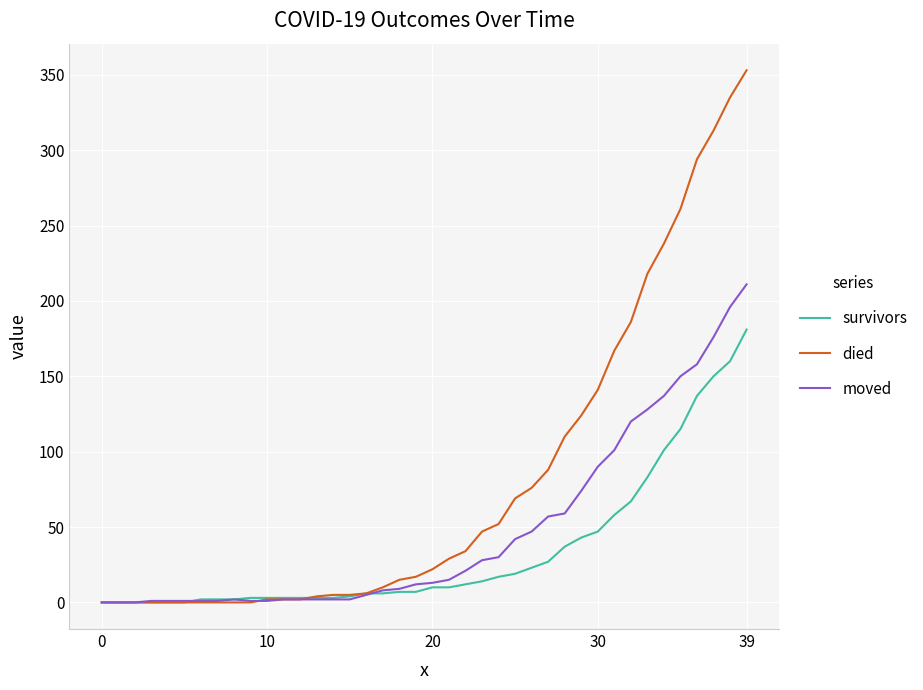

Which series has the widest spread of values?

died